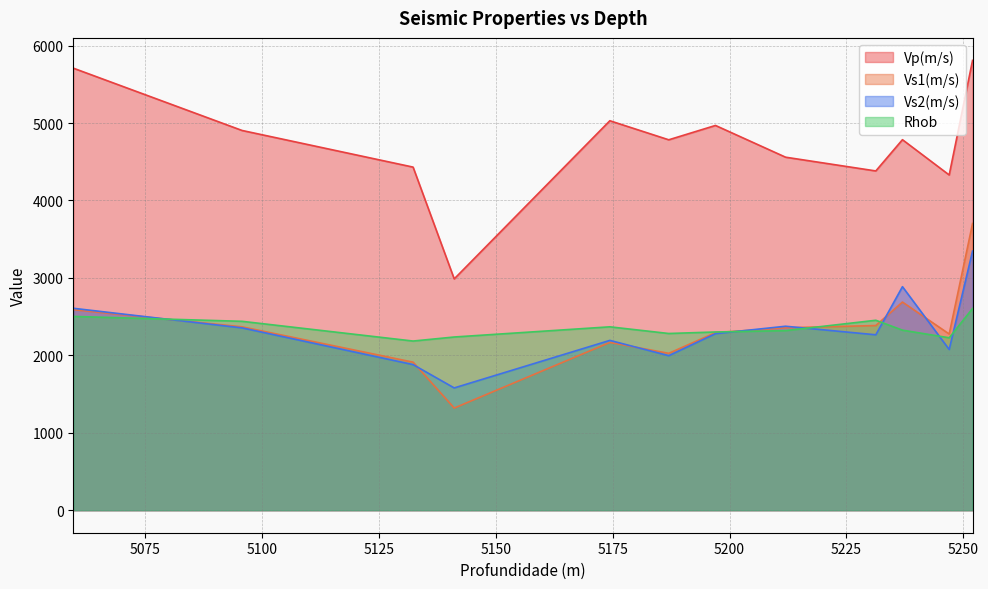

Is it true that Vs2(m/s) equals 4089.8 at 5212.0?

False